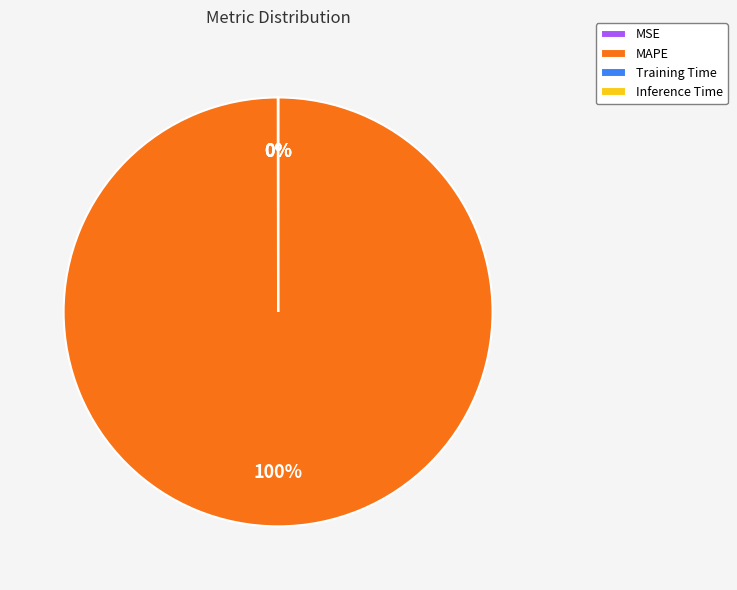

To the nearest percent, what is the difference between the largest and smallest slice percentages?

100%